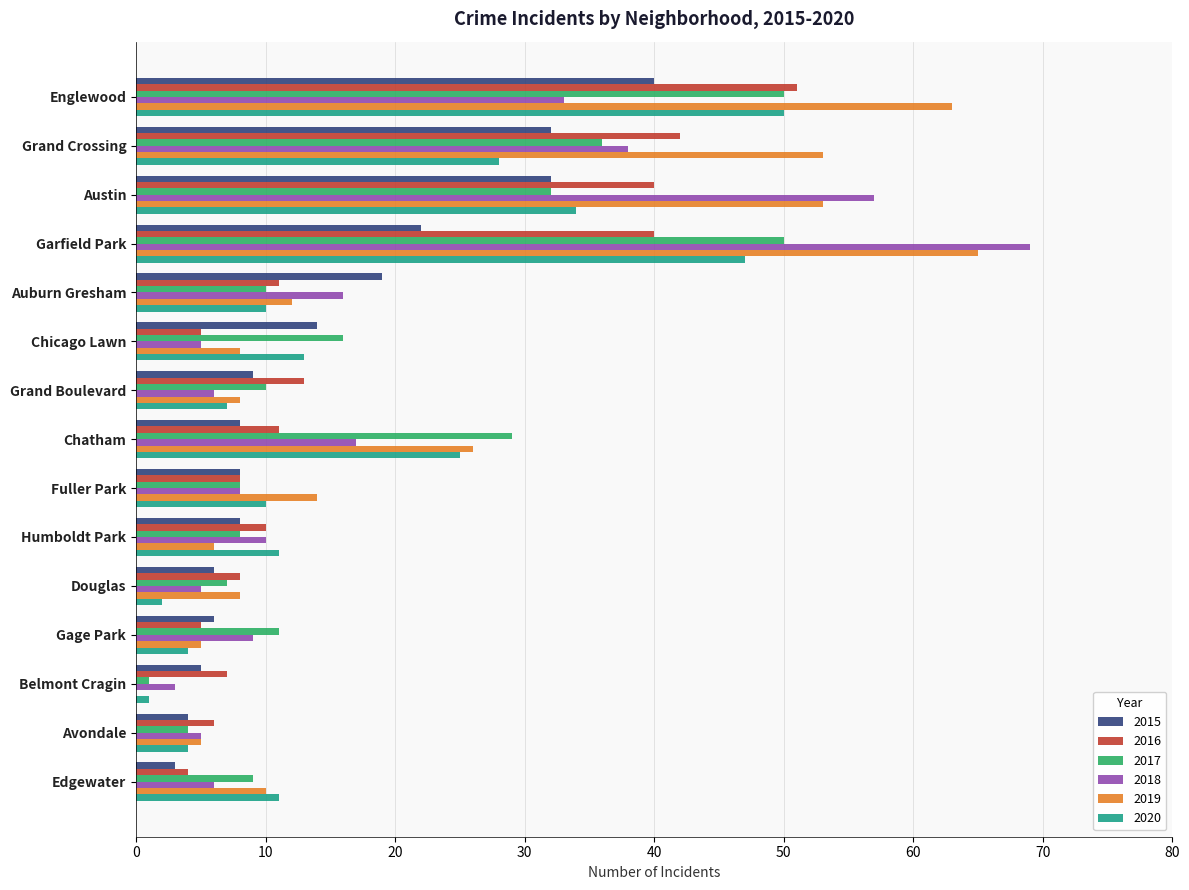

What is the maximum value for 2018?

69